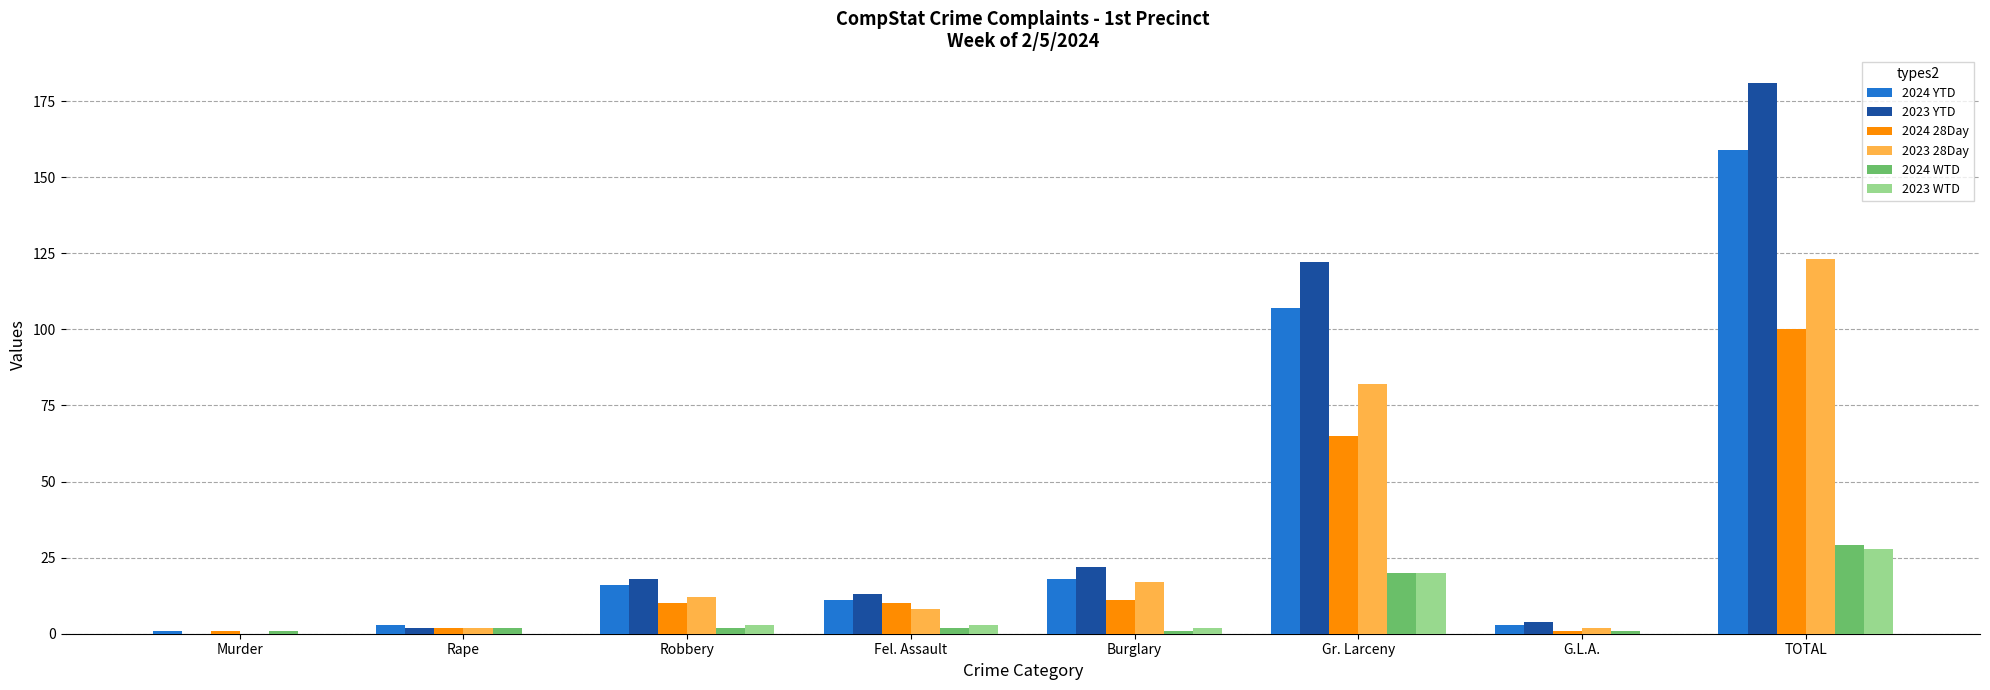

Reading left to right, extract all data points from this chart.

2024 YTD: 1	3	16	11	18	107	3	159
2023 YTD: 0	2	18	13	22	122	4	181
2024 28Day: 1	2	10	10	11	65	1	100
2023 28Day: 0	2	12	8	17	82	2	123
2024 WTD: 1	2	2	2	1	20	1	29
2023 WTD: 0	0	3	3	2	20	0	28